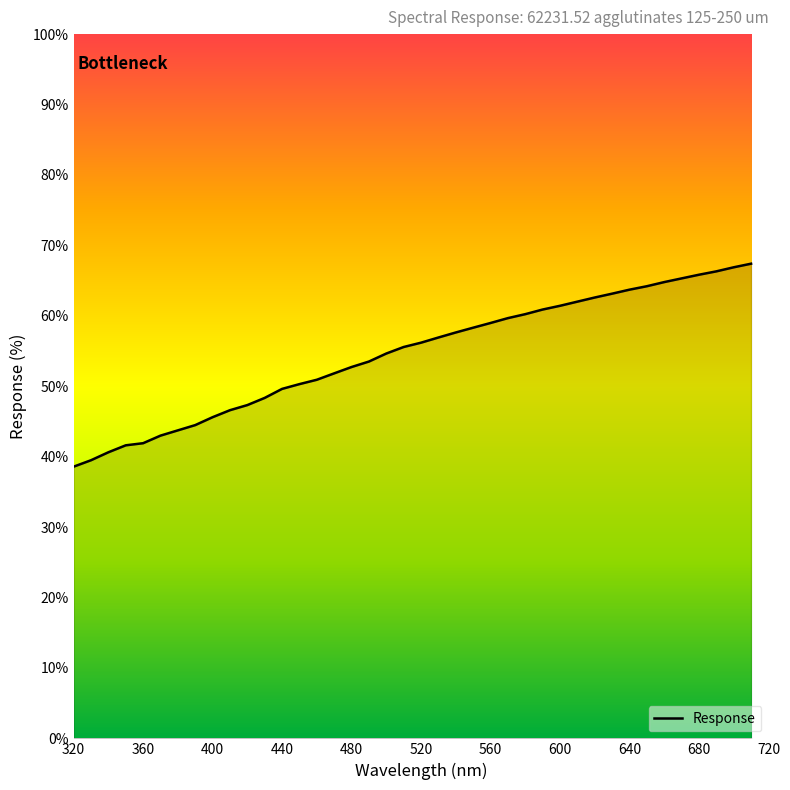

Does the chart have visible grid lines?

No